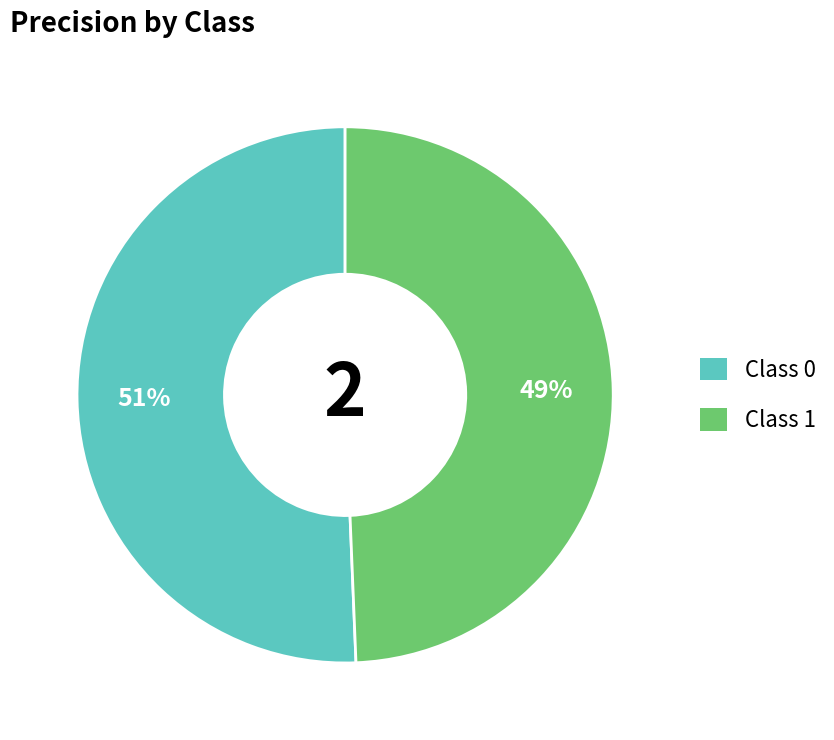

Rank the categories by value from lowest to highest.

Class 1, Class 0